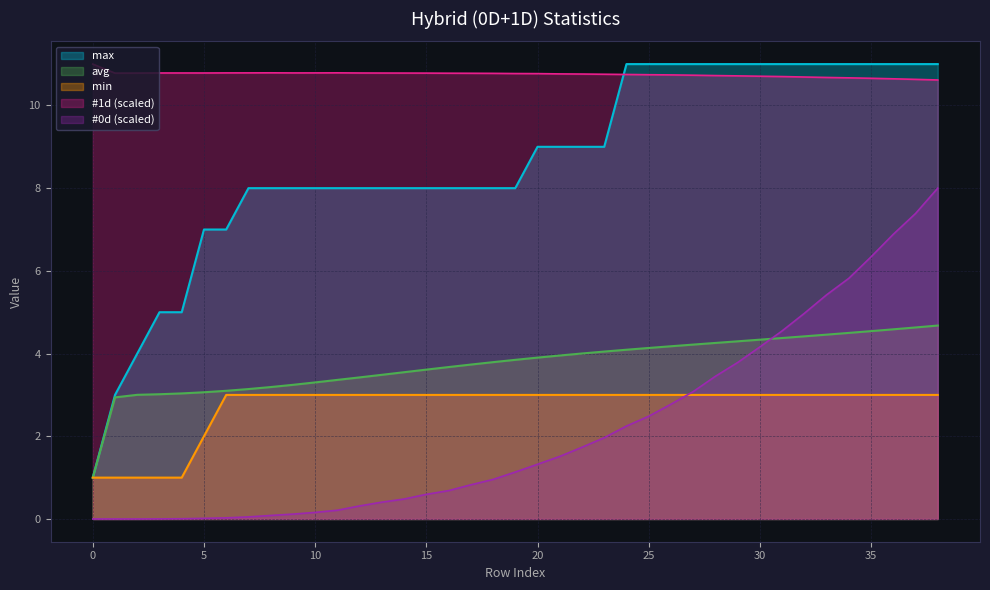

How many lines are shown in the chart?

5